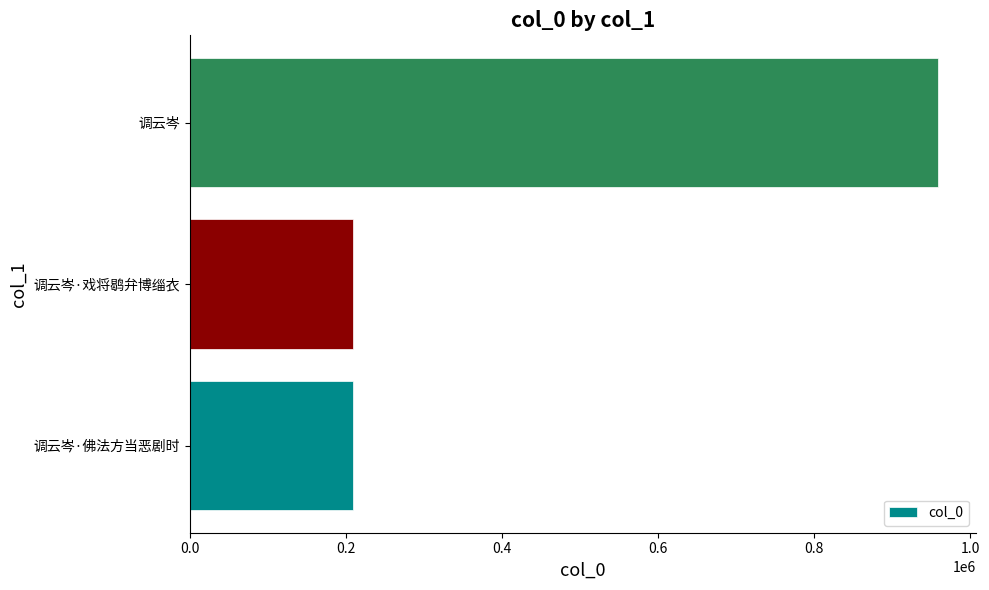

At which label is the value closest to 584135?

调云岑·戏将鹖弁博缁衣